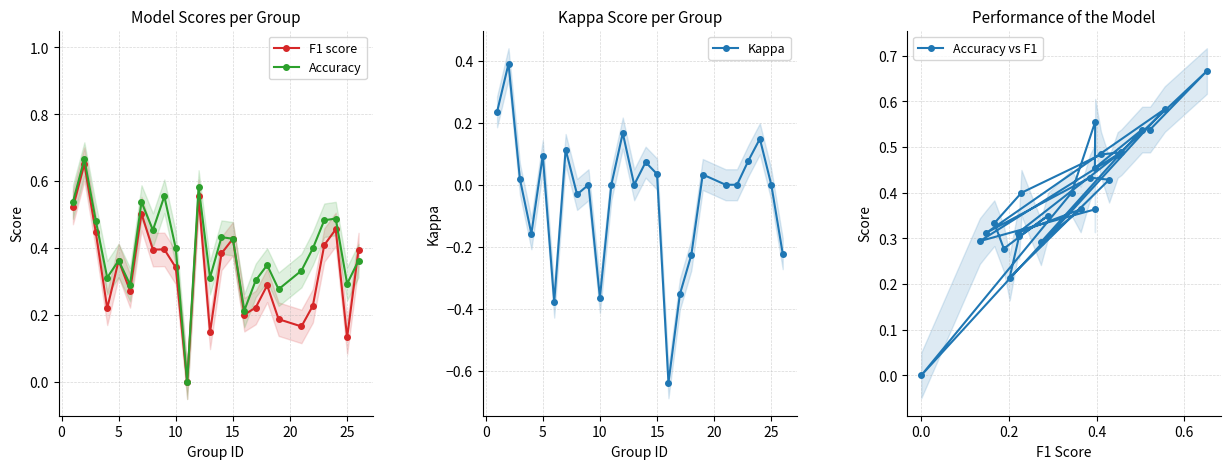

The value of Kappa at 25 is 0.5. True or false?

False